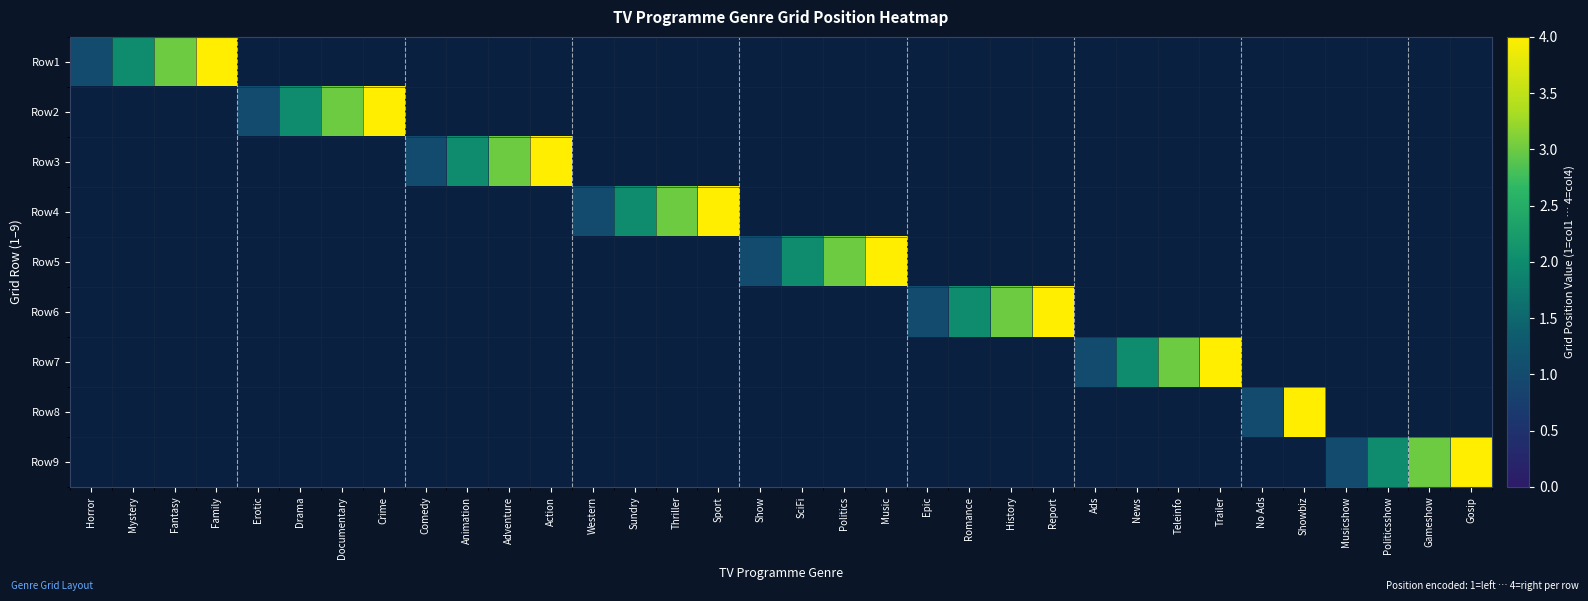

List the series in order of their peak value, lowest first.

Row1, Row2, Row3, Row4, Row5, Row6, Row7, Row8, Row9